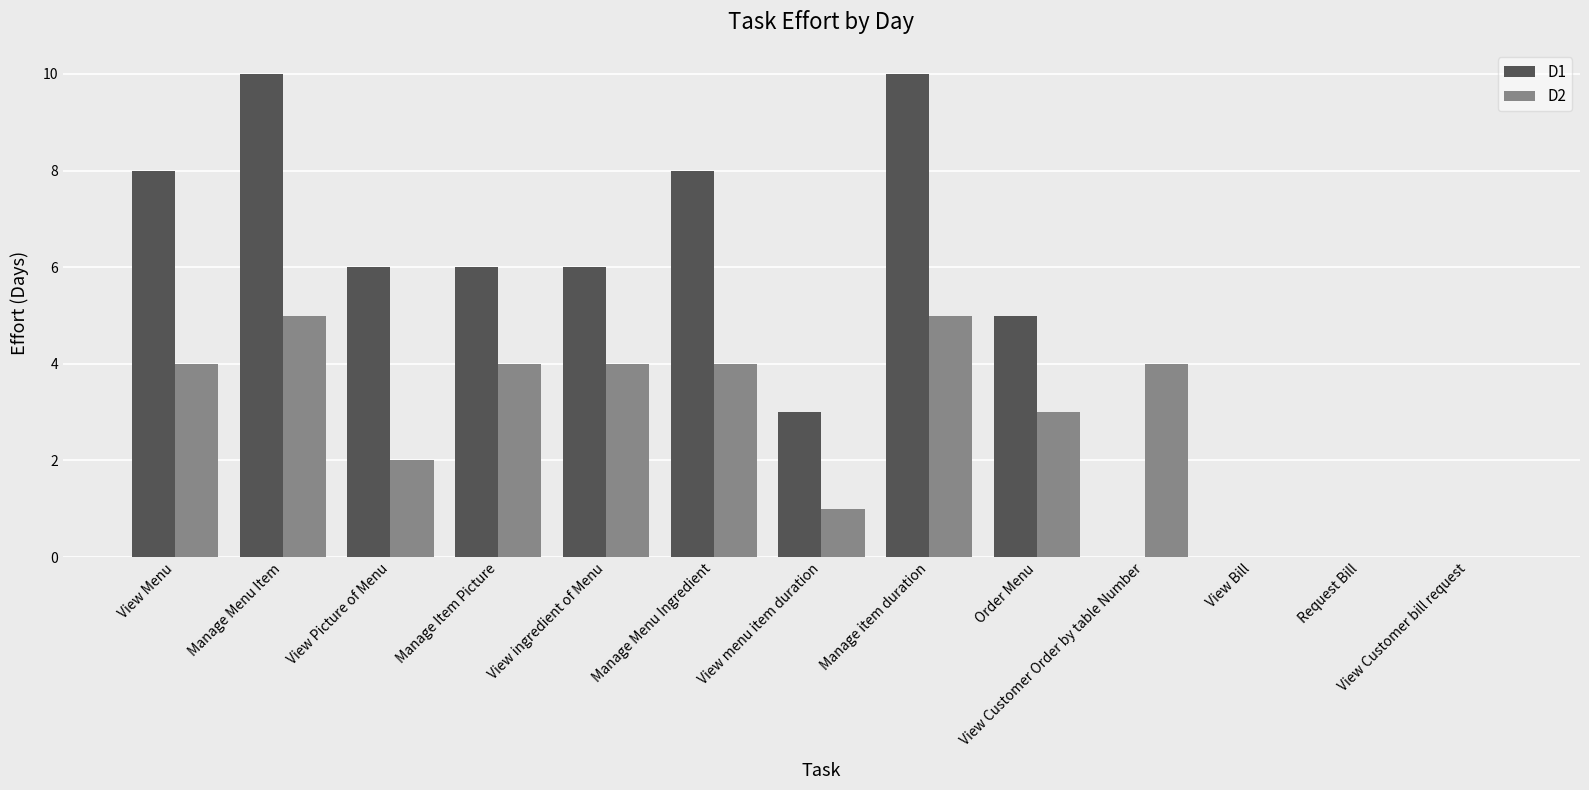

What is the sum of all D1 values?

62